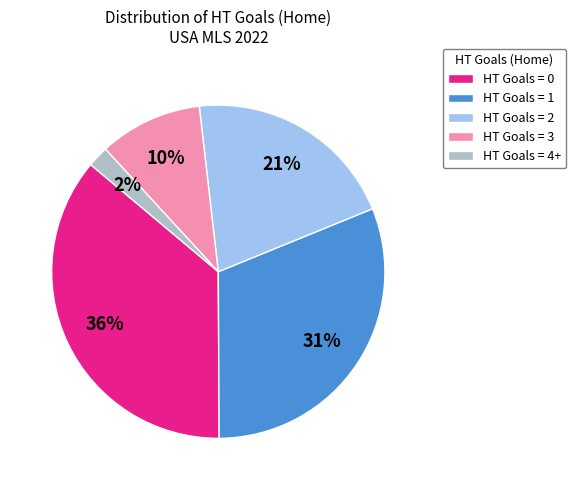

To the nearest percent, what is the average slice percentage?

20%